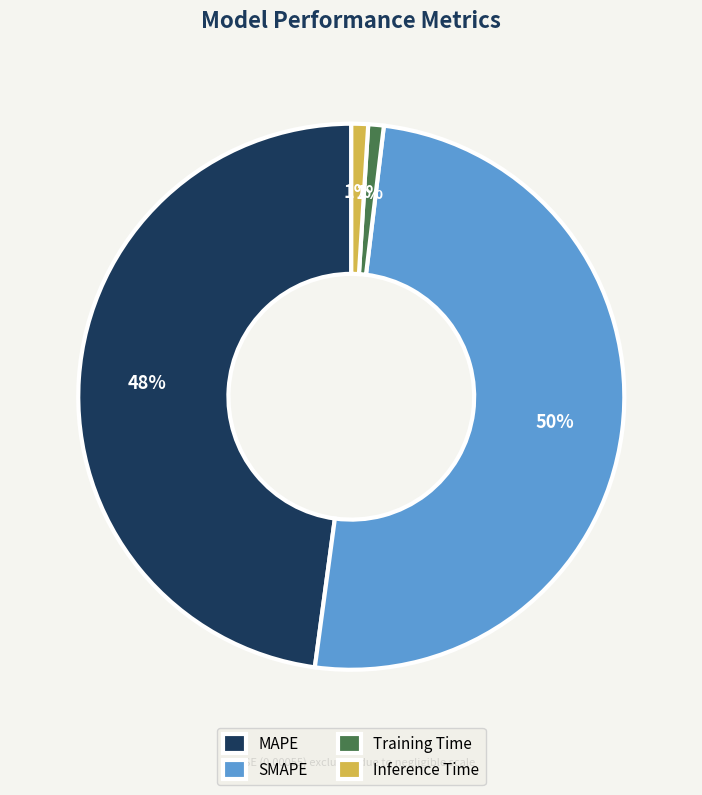

Is it true that Training Time is 11% of the pie?

False